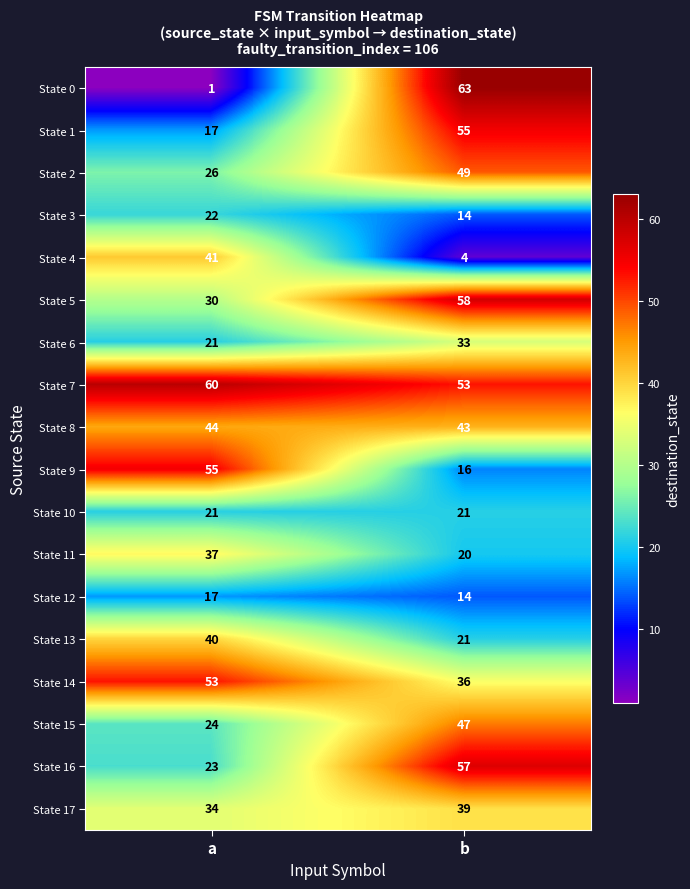

What is the greatest value displayed?

63